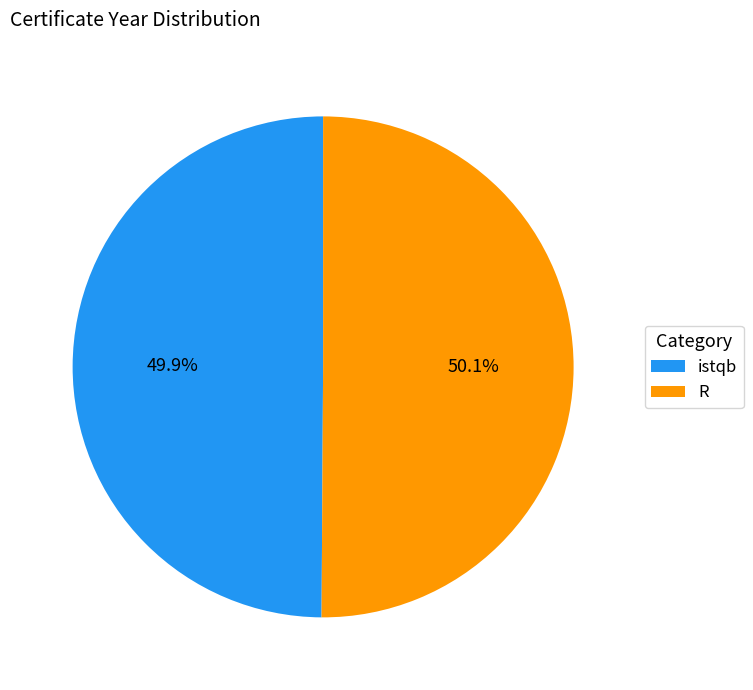

The R slice represents 50% of the pie. True or false?

True